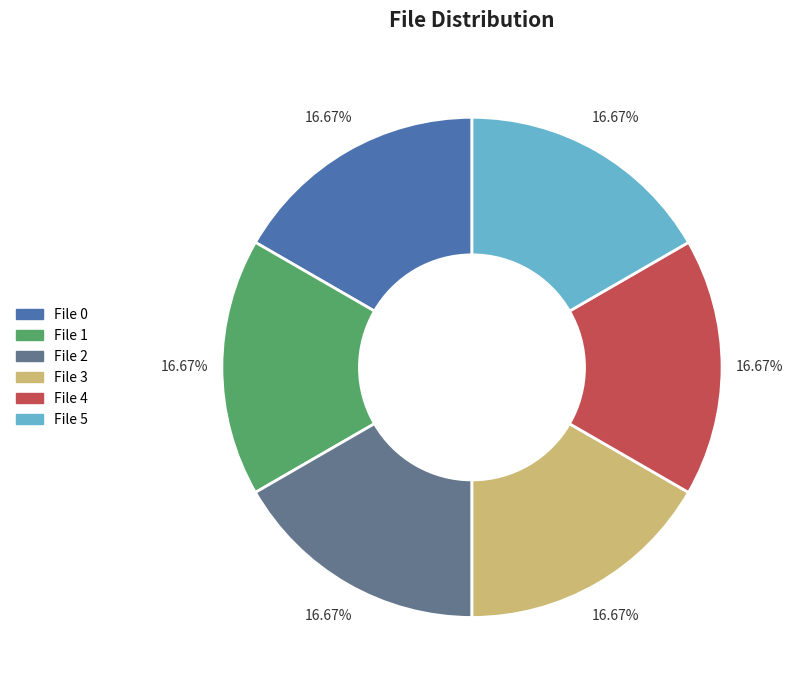

Is there any slice that represents more than half of the pie?

No